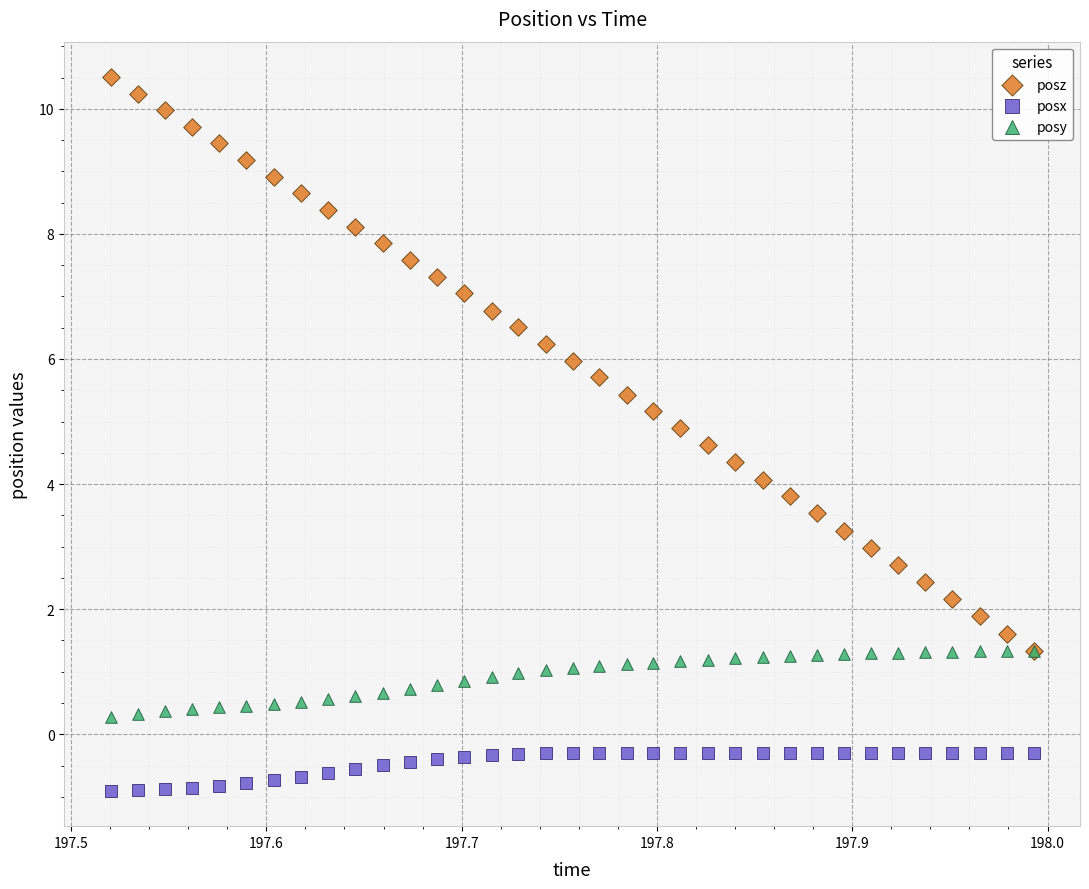

Which series contains the highest Y value?

posz